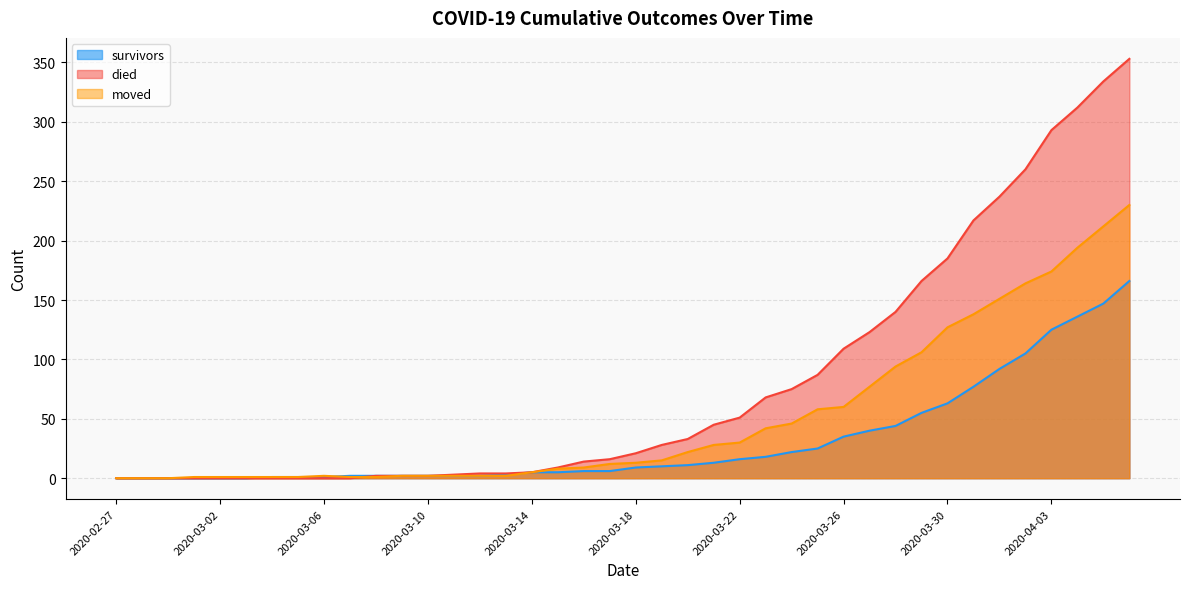

At how many categories does at least one series exceed 24?

19